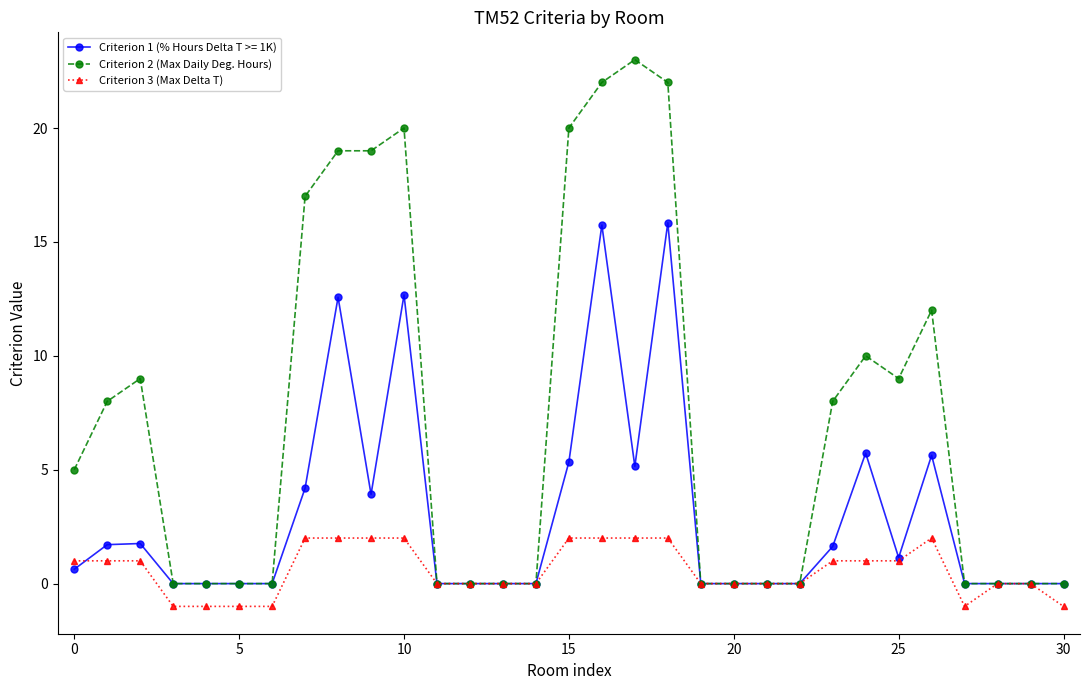

What is the sum of all Criterion 3 (Max Delta T) values?

18.0